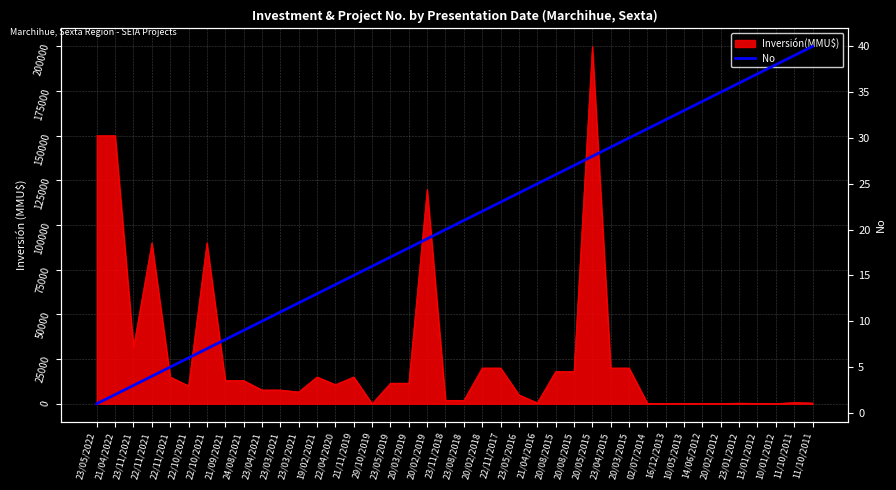

What is the sum of all values?

820